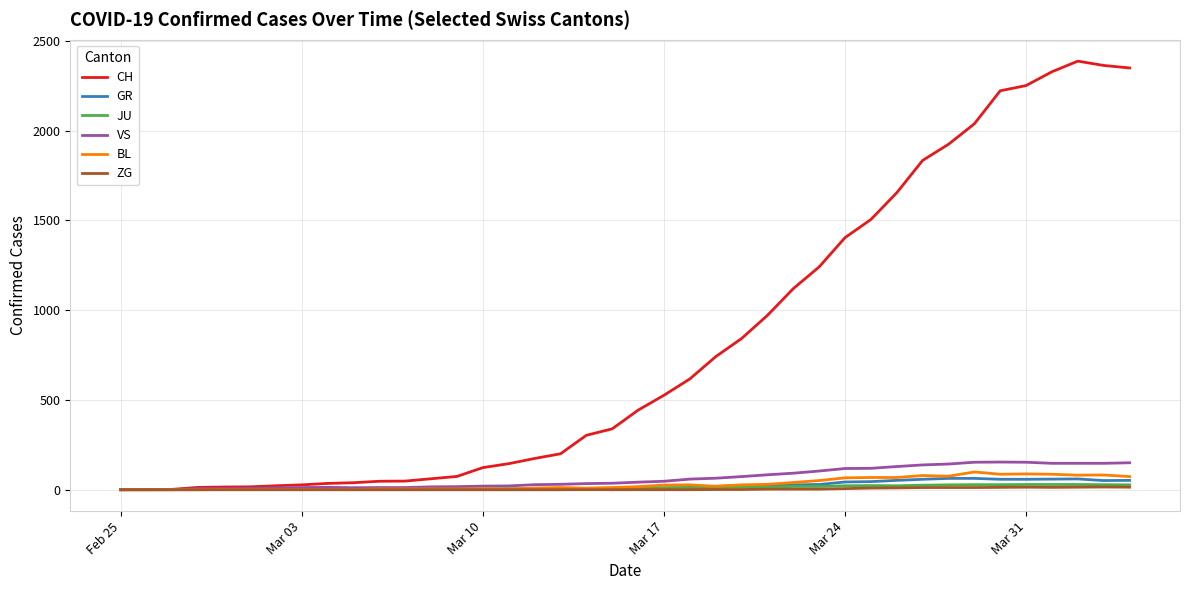

How many categories are shown in the chart?

40